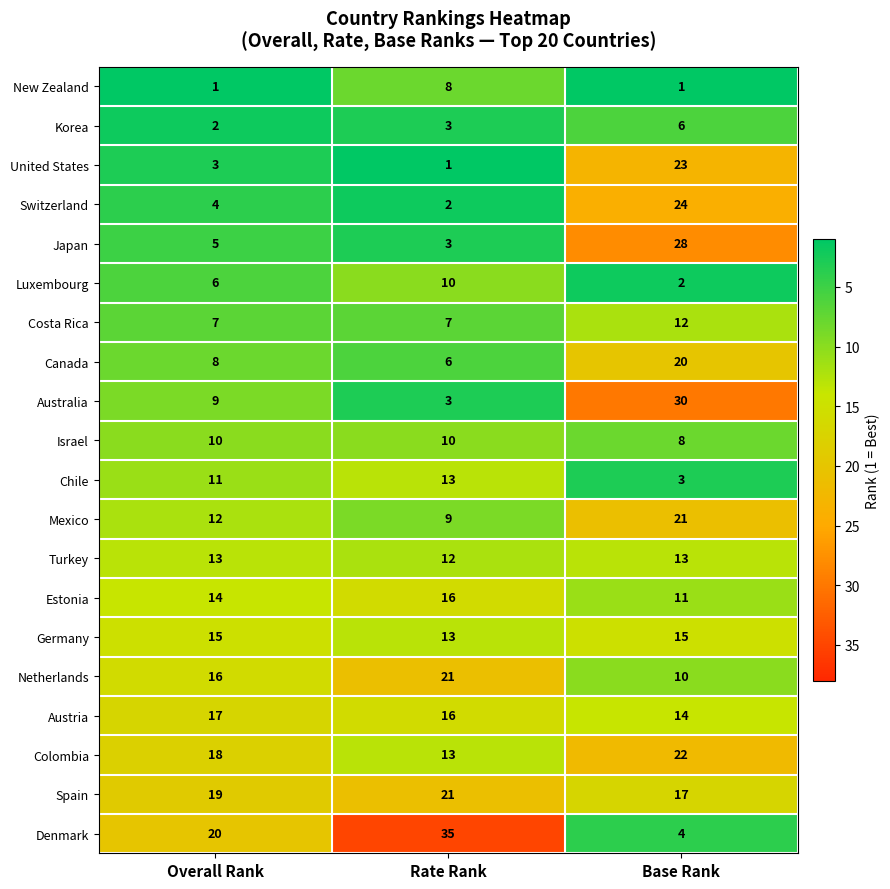

Which series has the widest spread of values?

Denmark